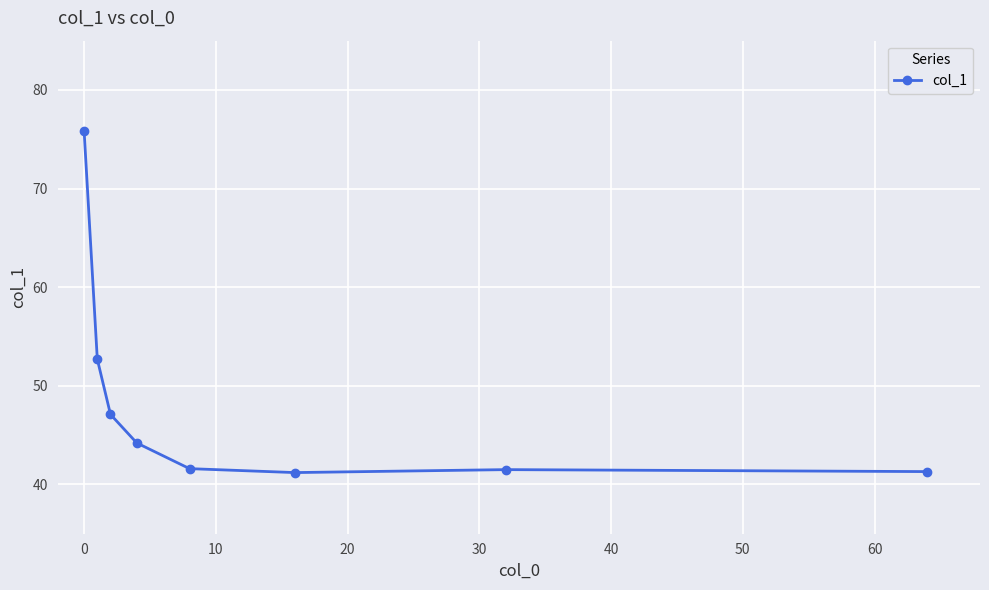

What is the sum of all values?

385.4